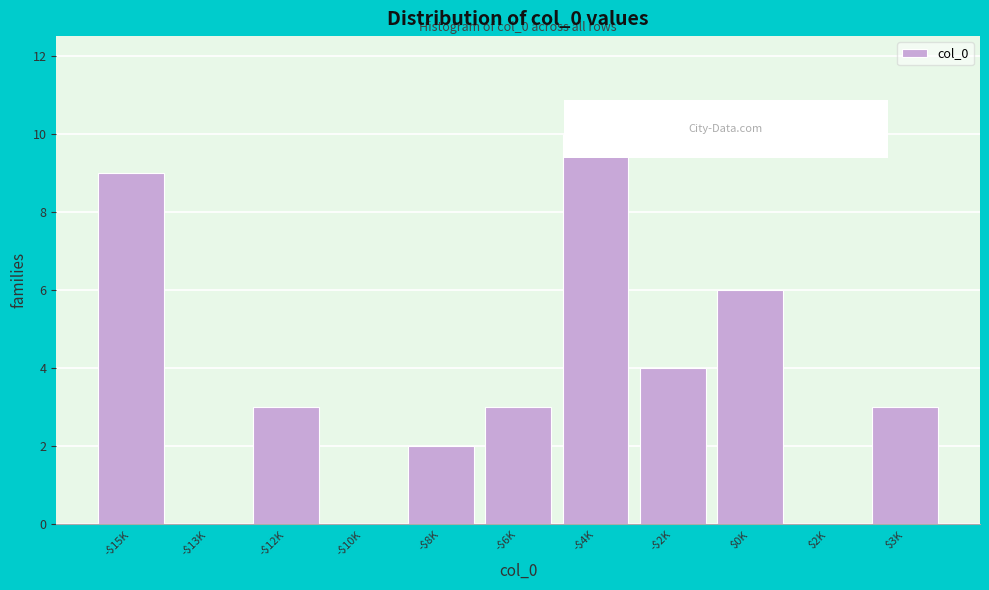

True or false: the data shows 10 at -$4K.

True